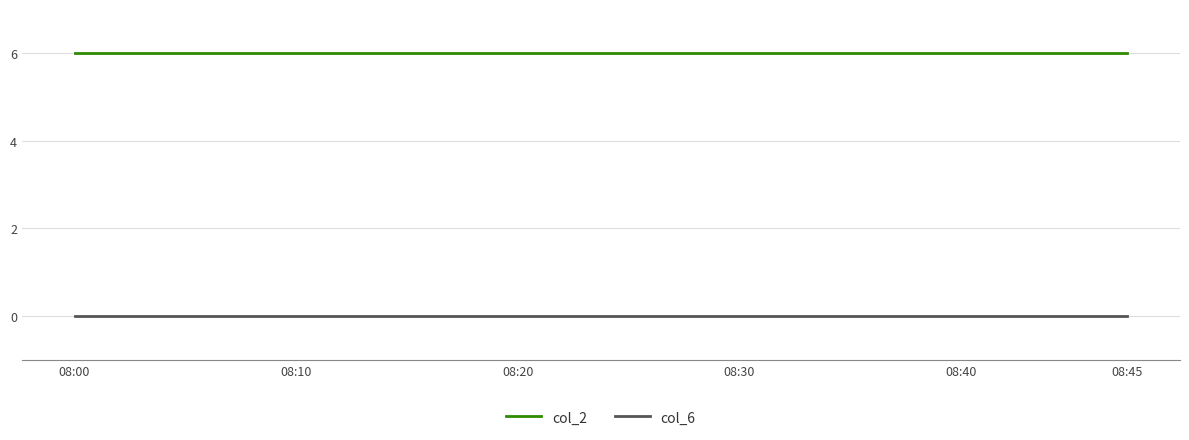

How many lines are shown in the chart?

2